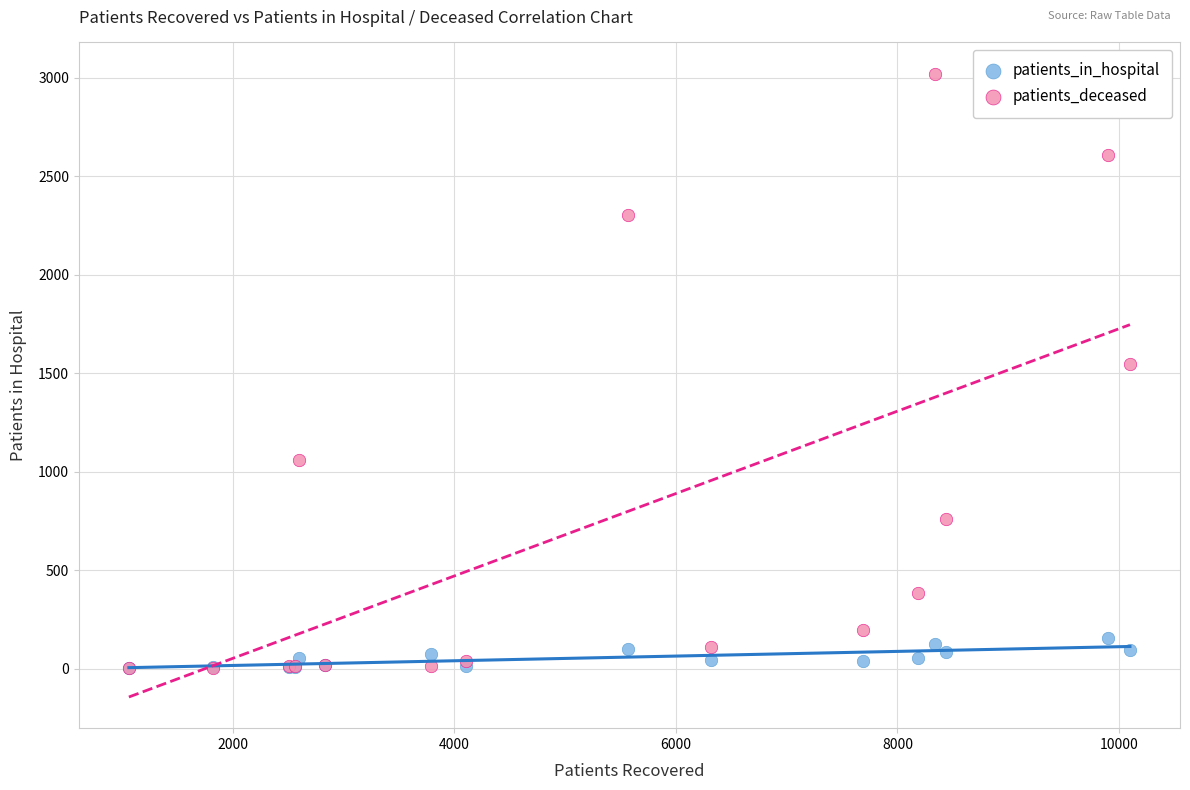

Which series contains the highest Y value?

patients_deceased